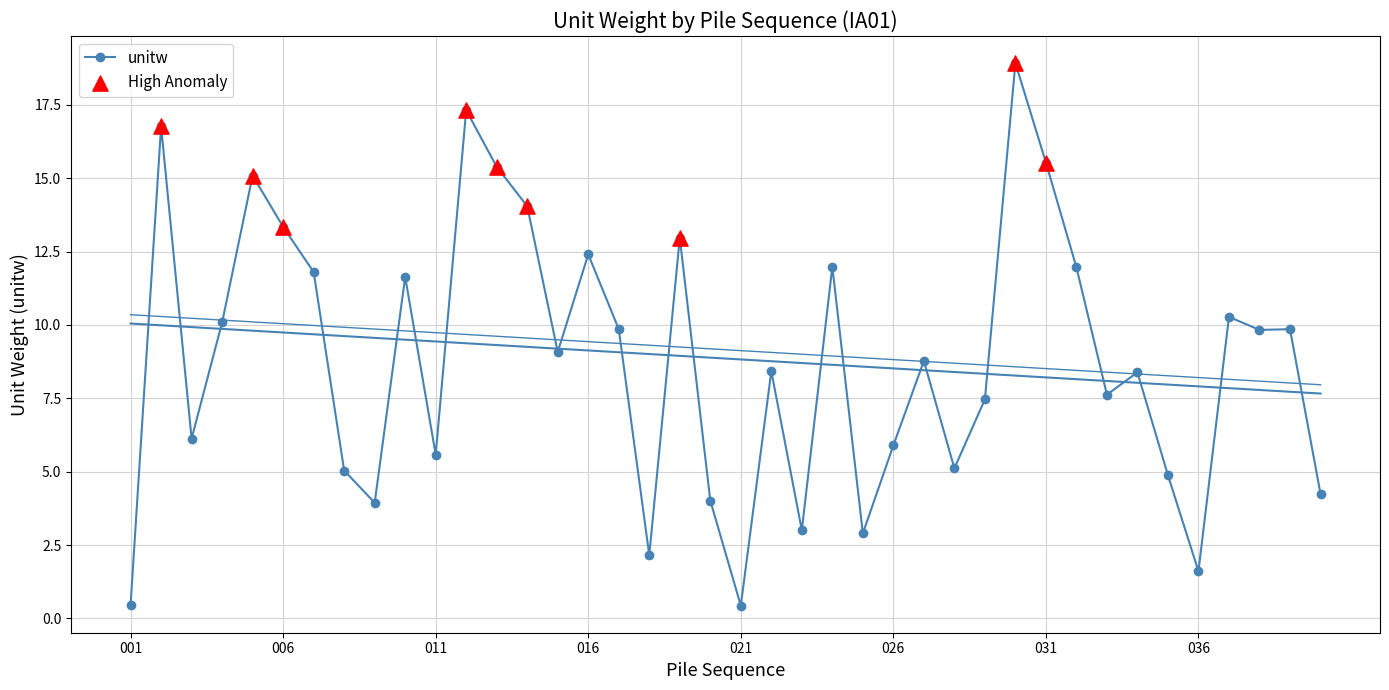

What is the change in value from 001 to 013?

+14.9